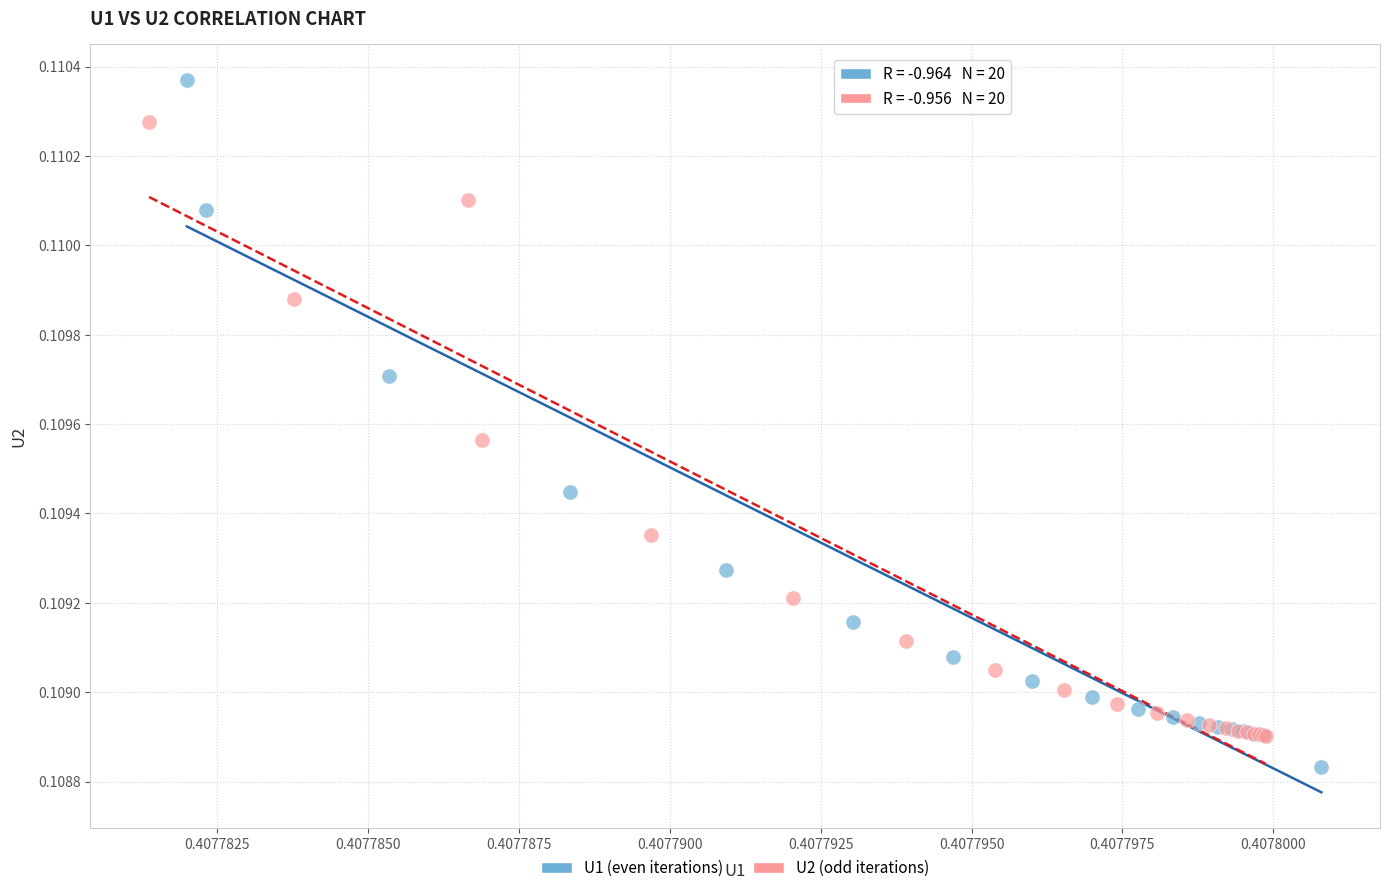

What are all the series names shown in the legend?

U1 (even iterations), U2 (odd iterations)